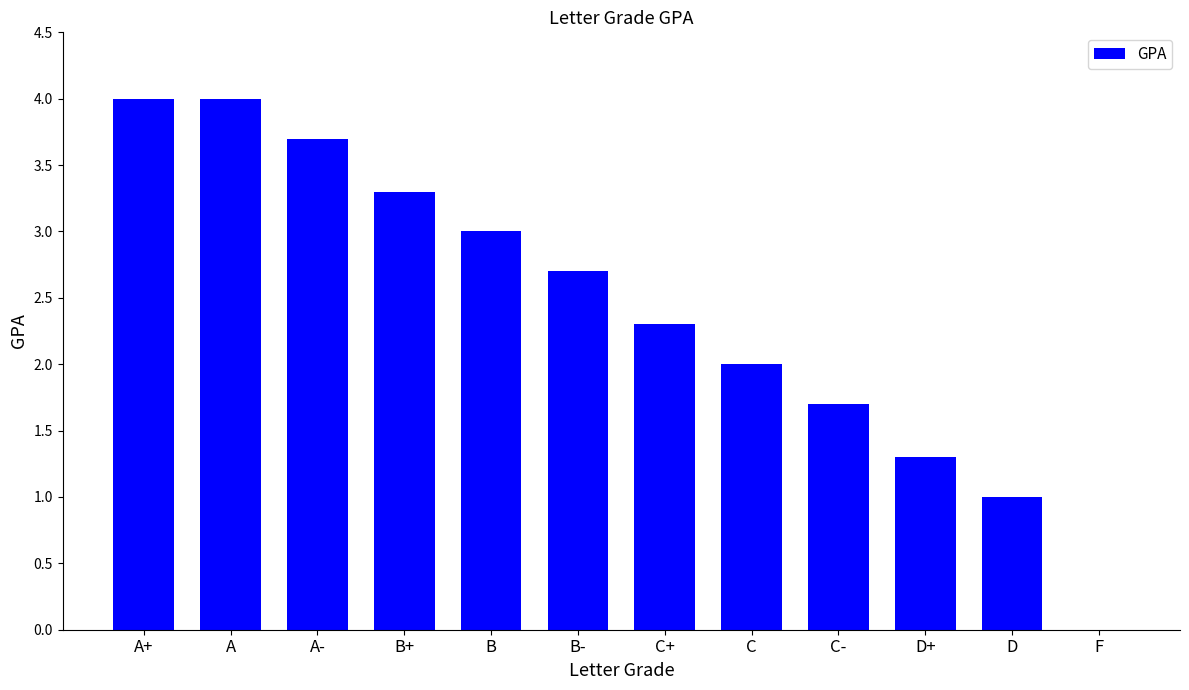

What is the maximum value shown in the chart?

4.0